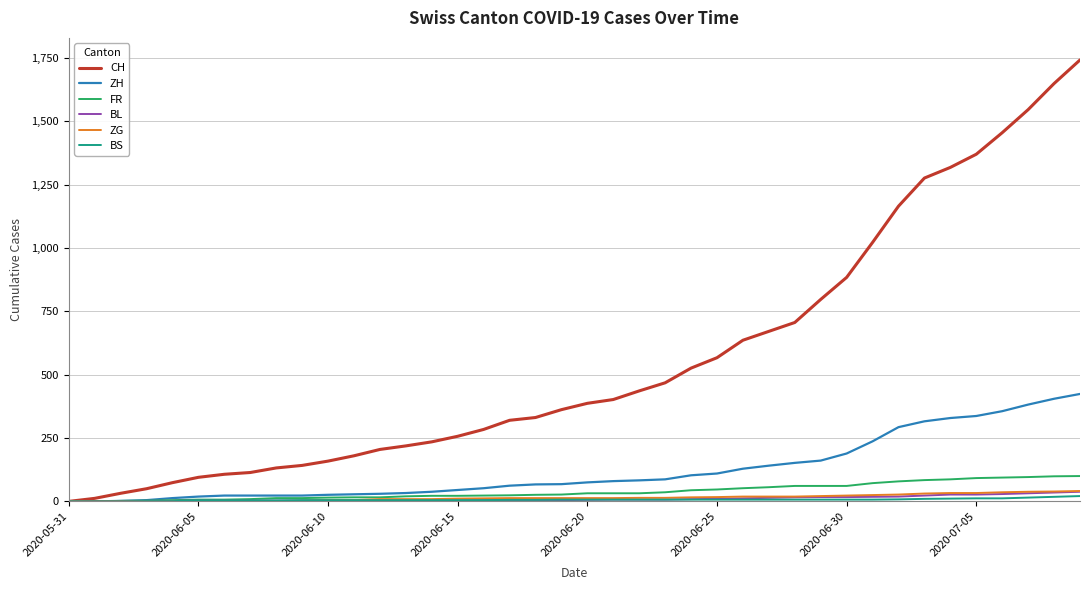

Which series has the largest total across all categories?

CH